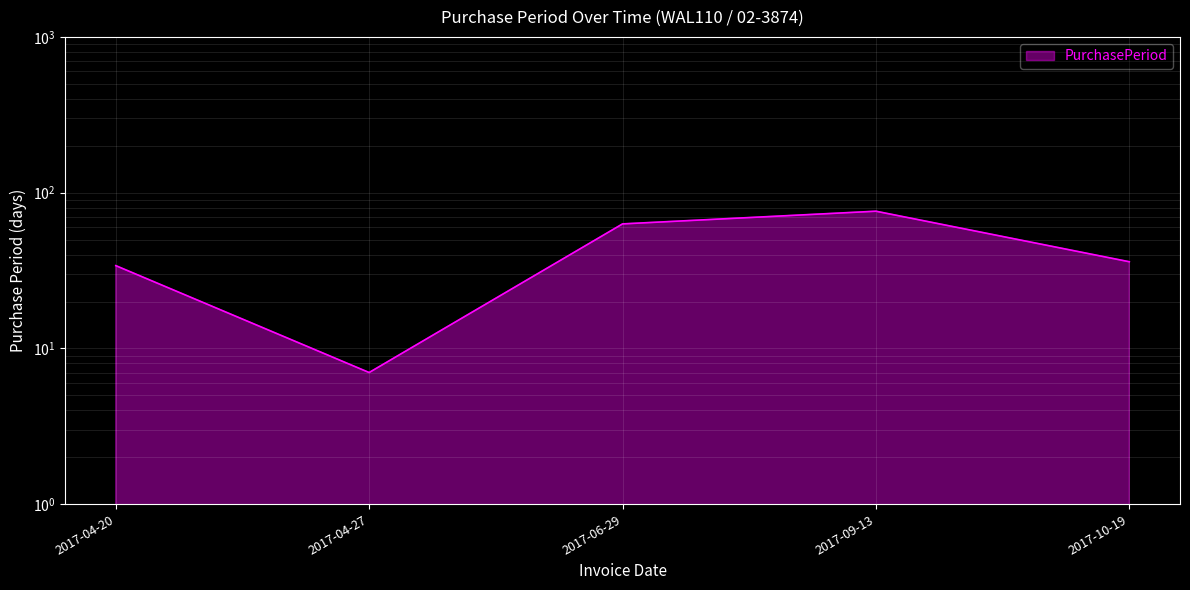

The value at 2017-04-27 is 11. True or false?

False